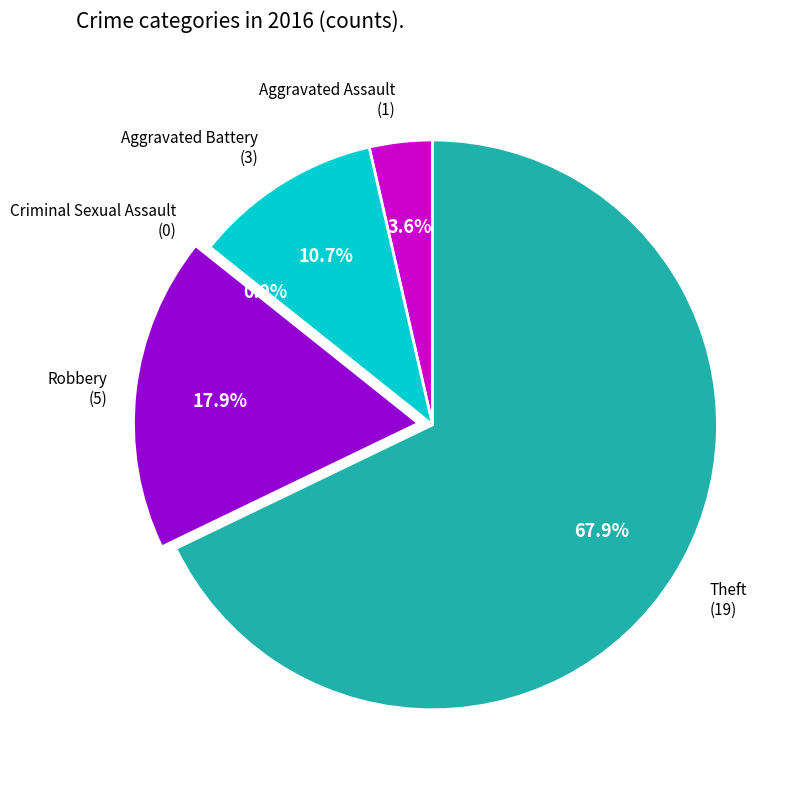

How many slices are in this pie chart?

5